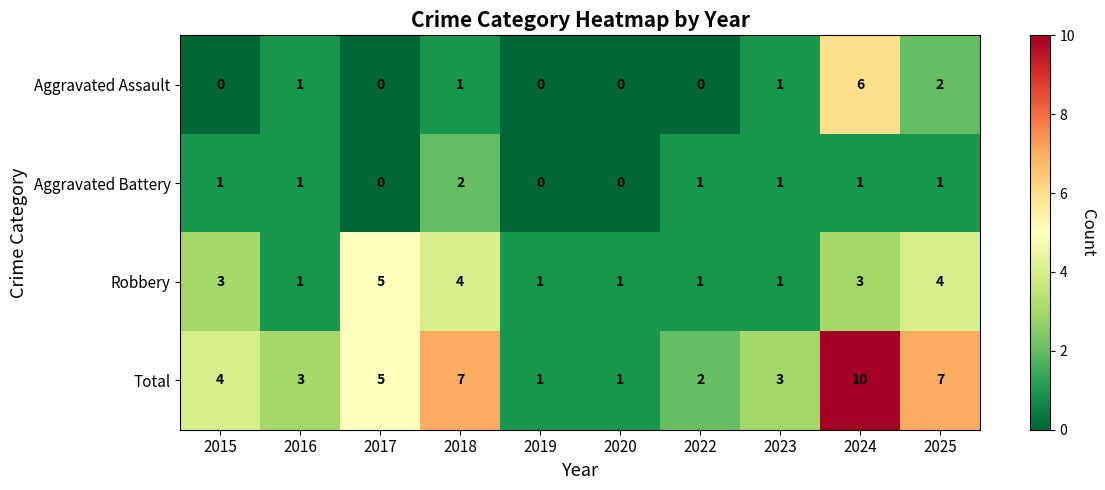

What is the sum of all Aggravated Assault values?

11